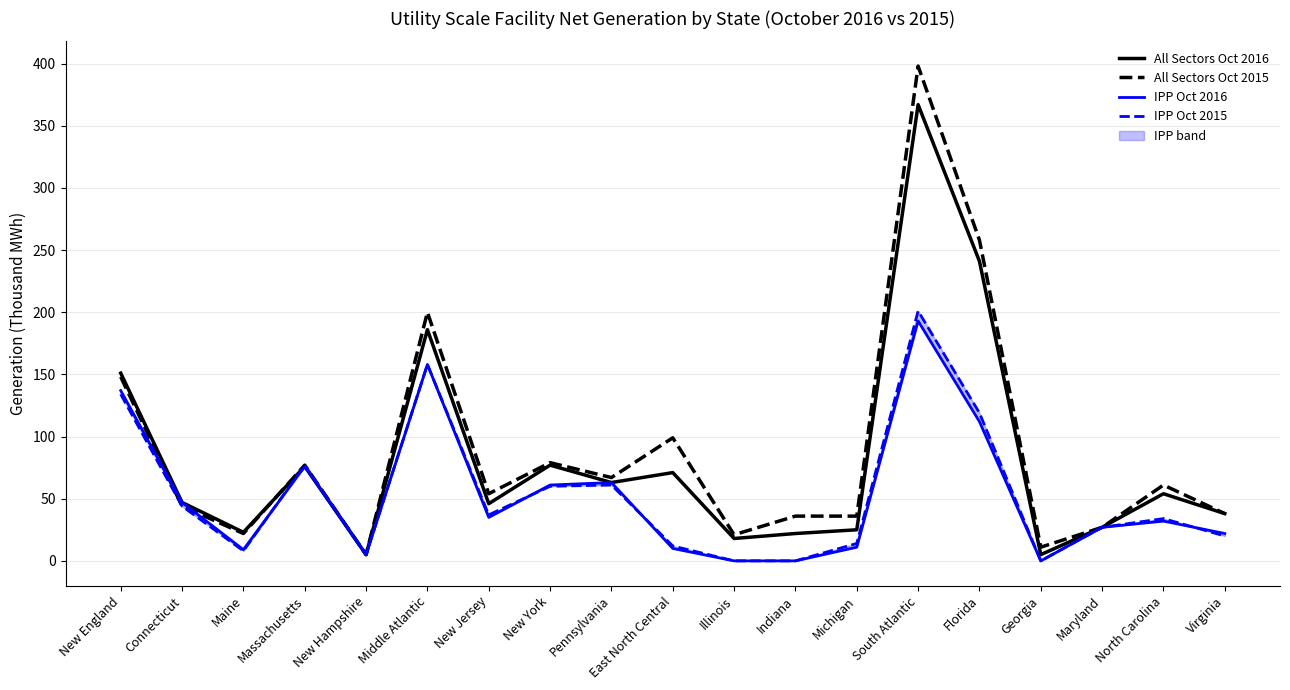

Is this an area chart (filled region under the line)?

No